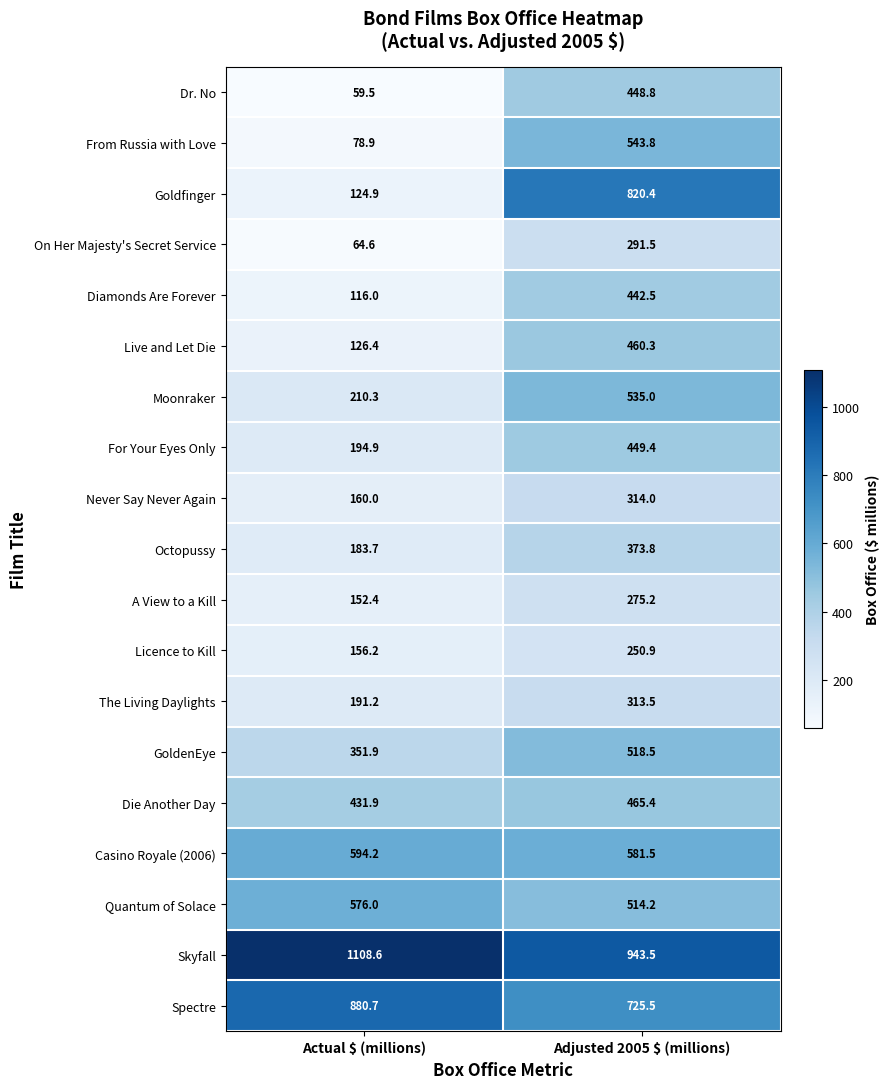

At which category is the sum across all series the highest?

Adjusted 2005 $ (millions)